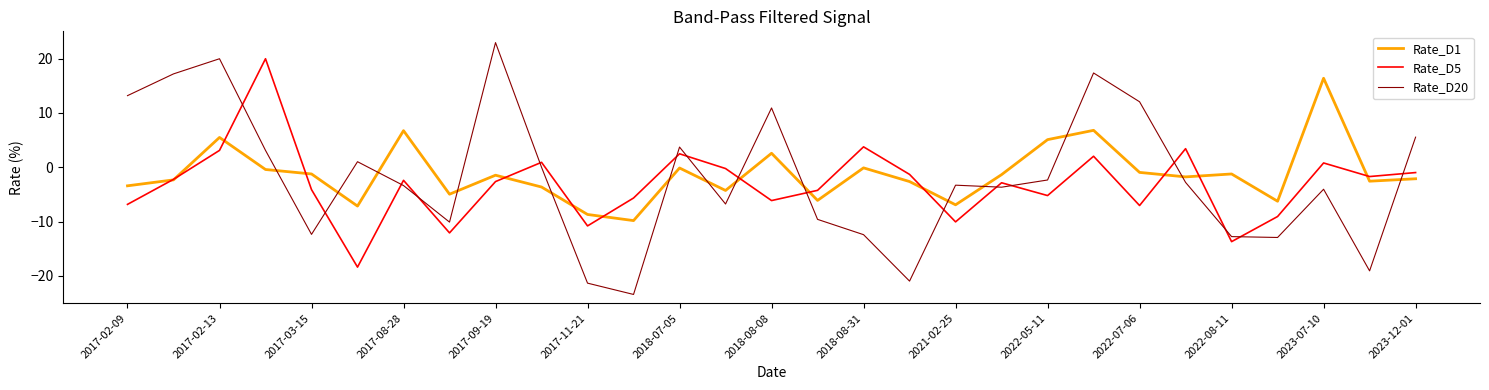

List the series in order of their peak value, highest first.

Rate_D20, Rate_D5, Rate_D1